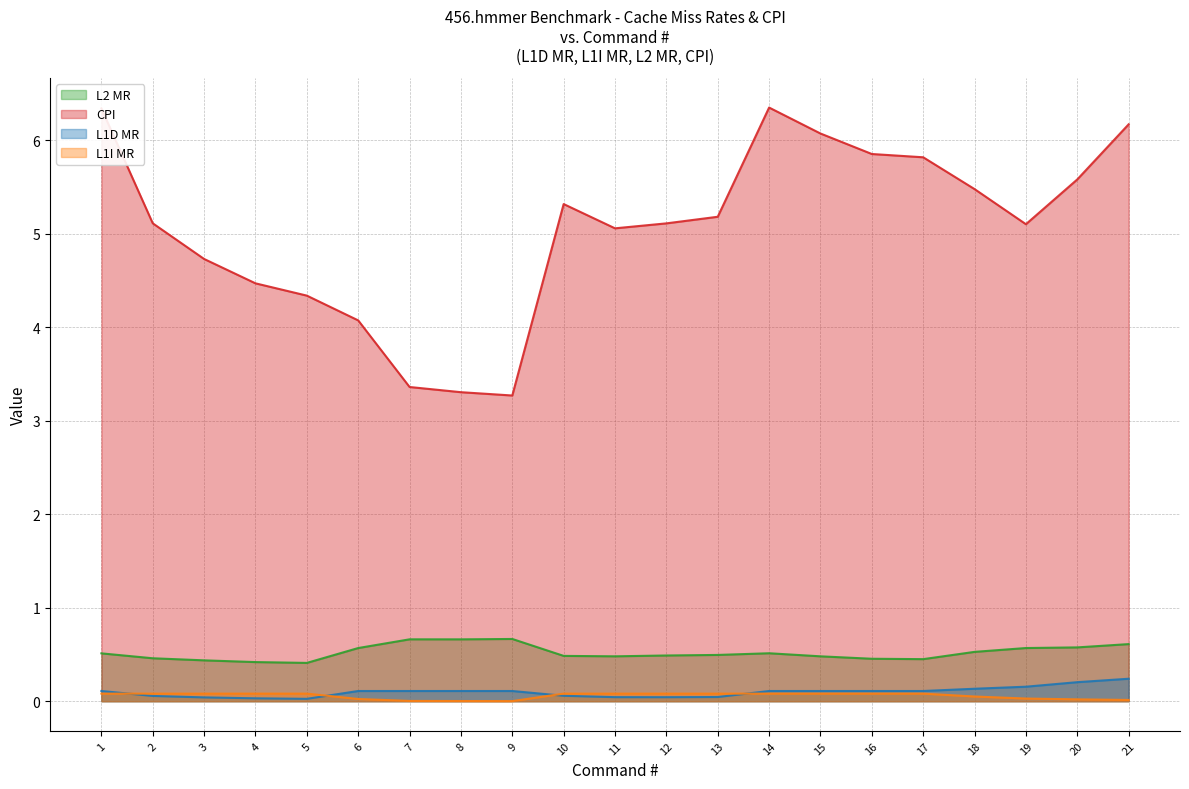

Which series has the largest total across all categories?

CPI